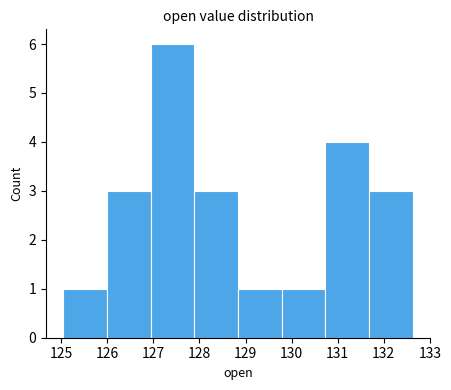

What is the height of the bar covering 130.7 to 131.7 on the x-axis? Neither the bar edges nor the heights are printed on the chart, so give them approximately, as read against the axes.

4